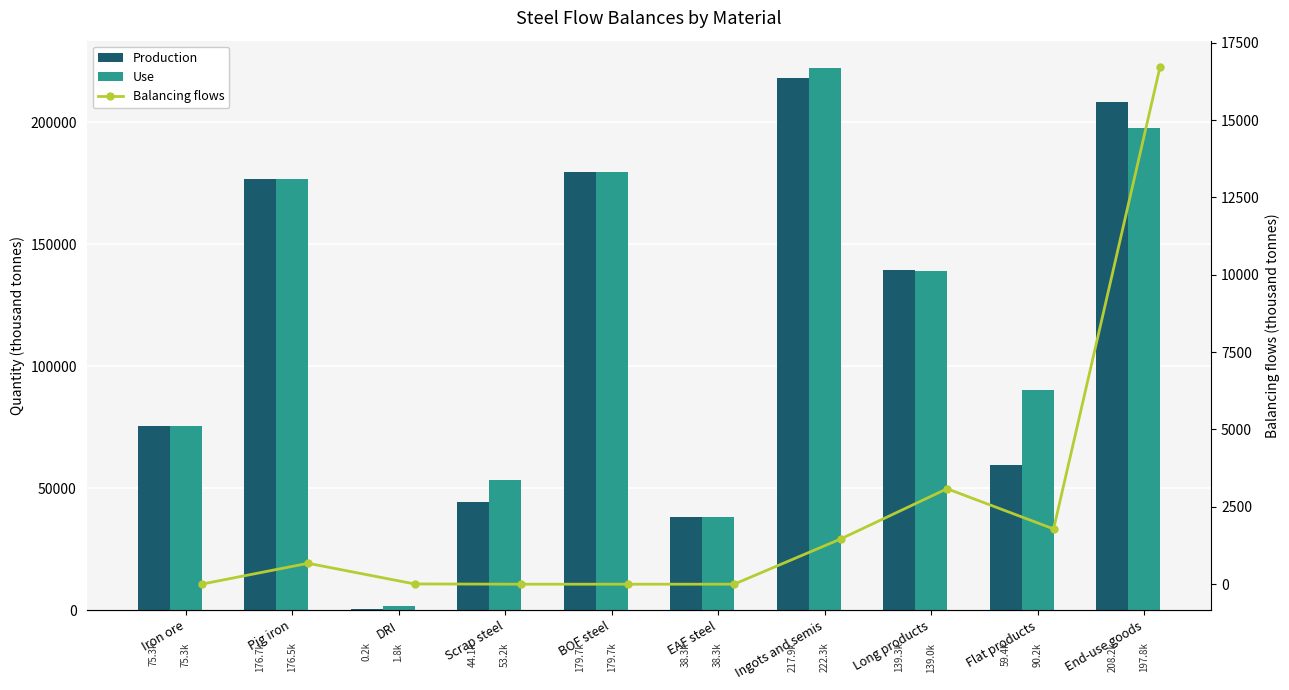

Which series has the largest total across all categories?

Use